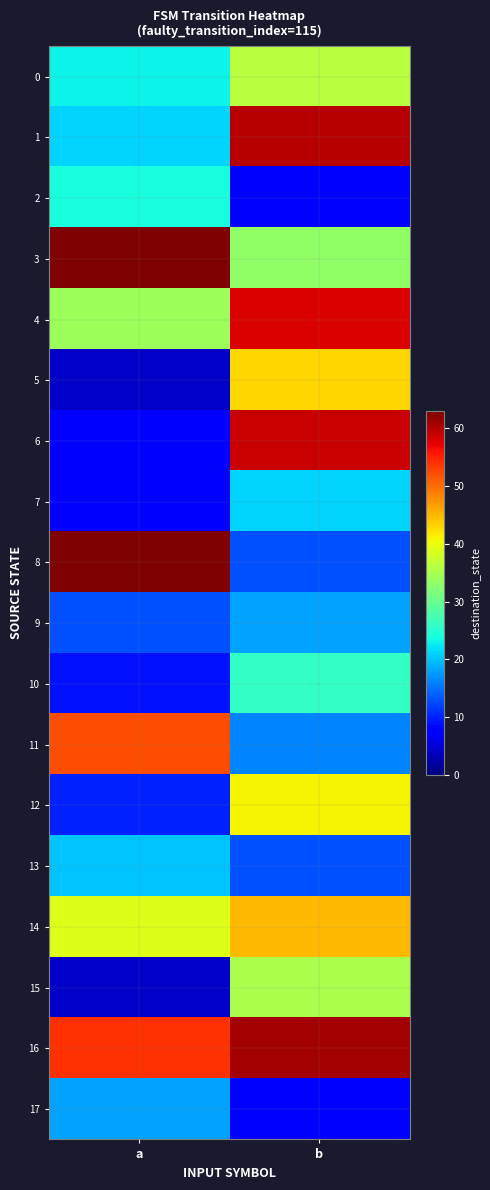

Reading left to right, list all the values displayed in this chart.

0: a=23	b=36
1: a=21	b=60
2: a=24	b=7
3: a=63	b=33
4: a=34	b=58
5: a=4	b=43
6: a=8	b=59
7: a=8	b=21
8: a=63	b=13
9: a=13	b=18
10: a=9	b=26
11: a=52	b=16
12: a=10	b=41
13: a=20	b=13
14: a=39	b=45
15: a=4	b=35
16: a=54	b=61
17: a=18	b=7